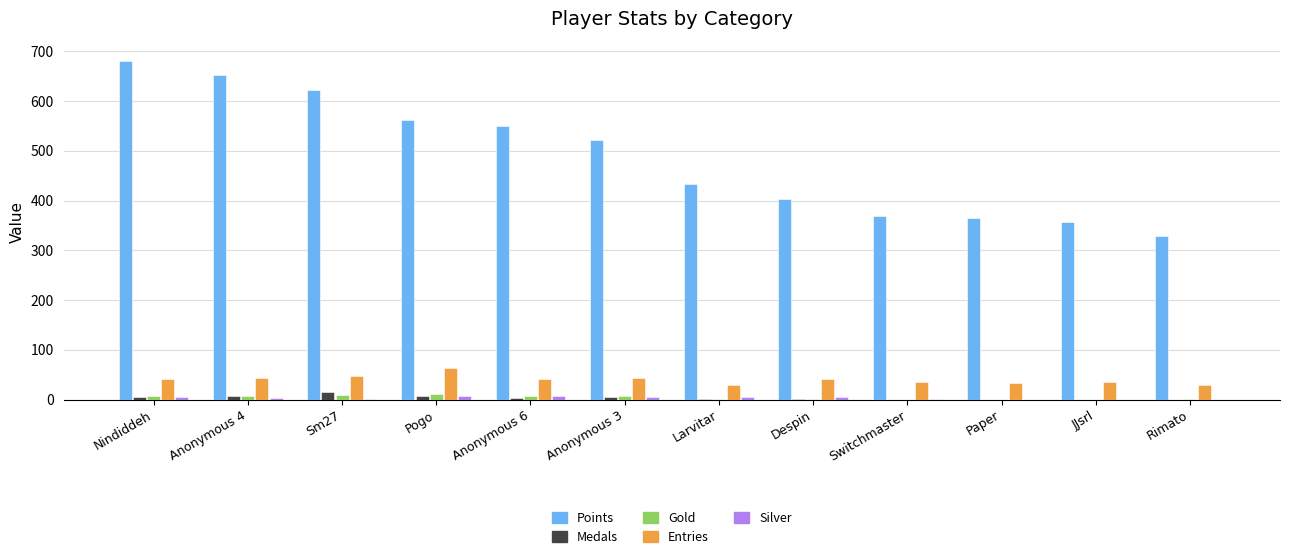

How many categories are shown in the chart?

12